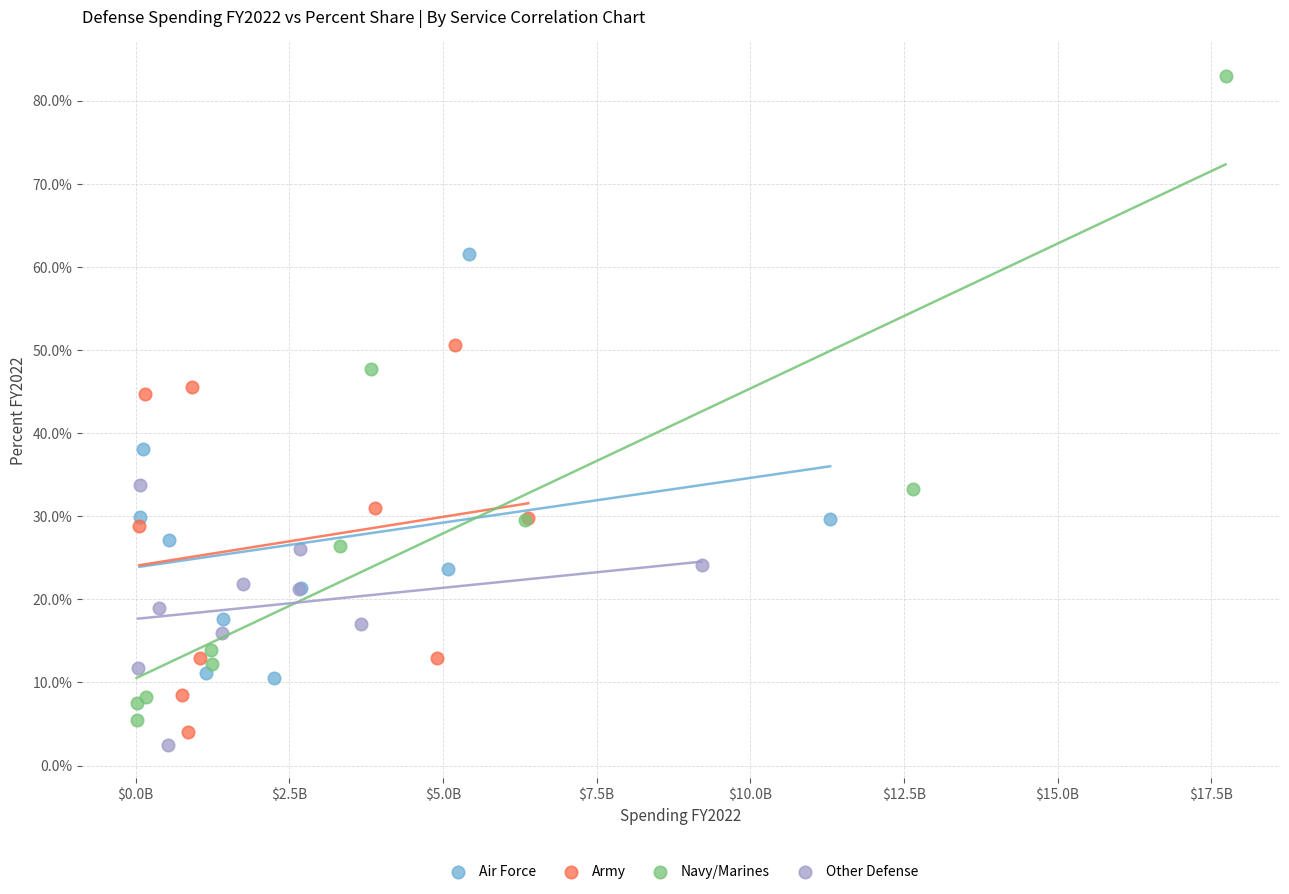

Which series has the widest spread of Y values?

Navy/Marines